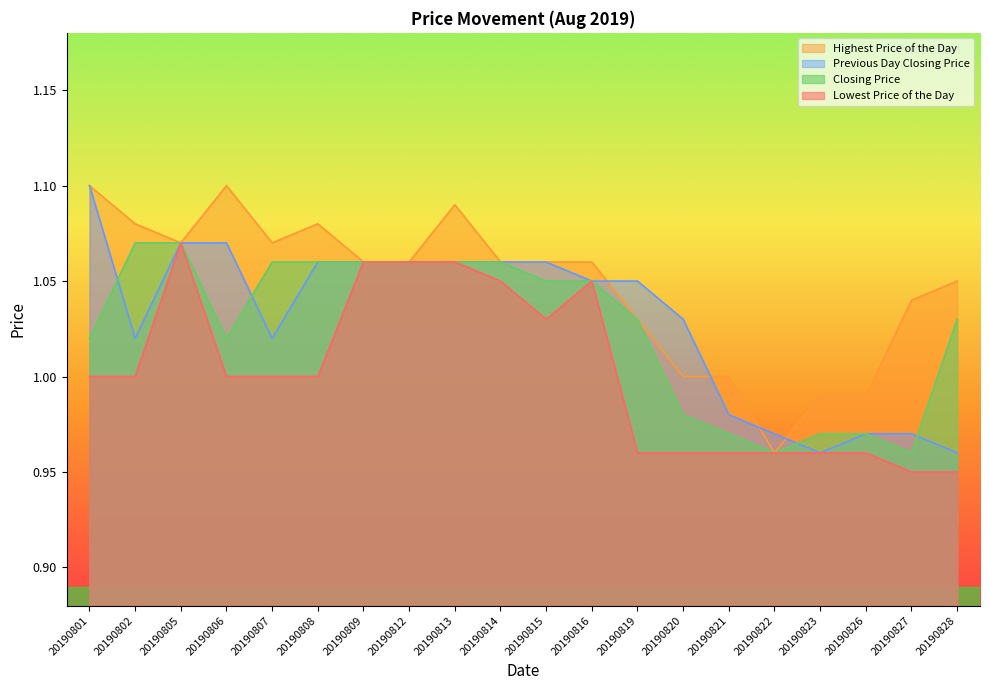

What is the sum of all Highest Price of the Day values?

20.9